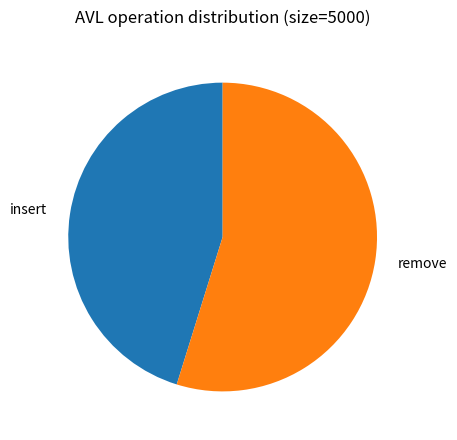

What is the largest slice in the pie chart?

remove